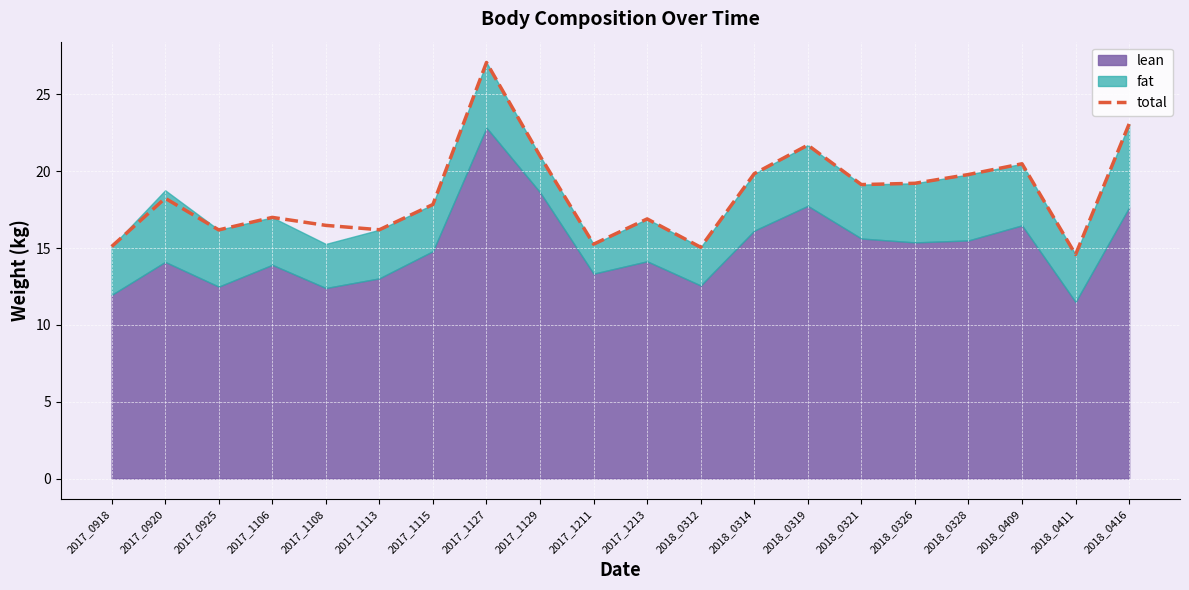

Which category has the lowest value across all series?

2018_0411